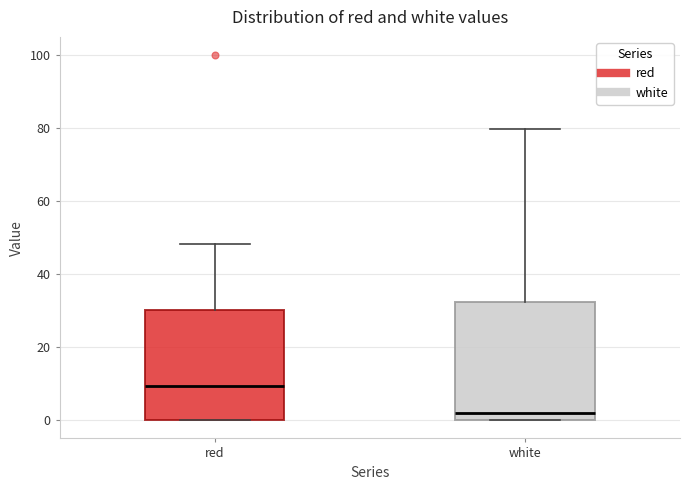

Which box's median line is the lowest?

white